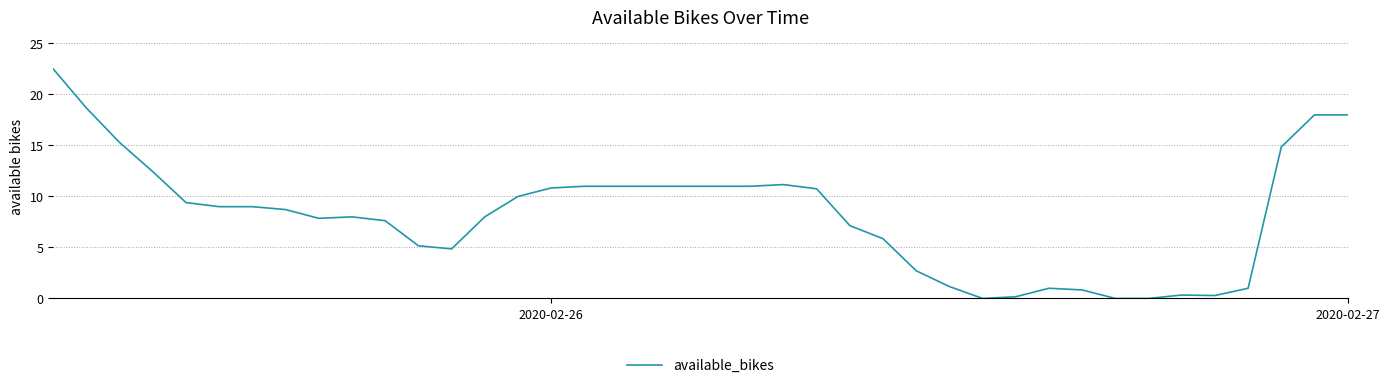

What is the difference between the maximum and second lowest values?

22.5